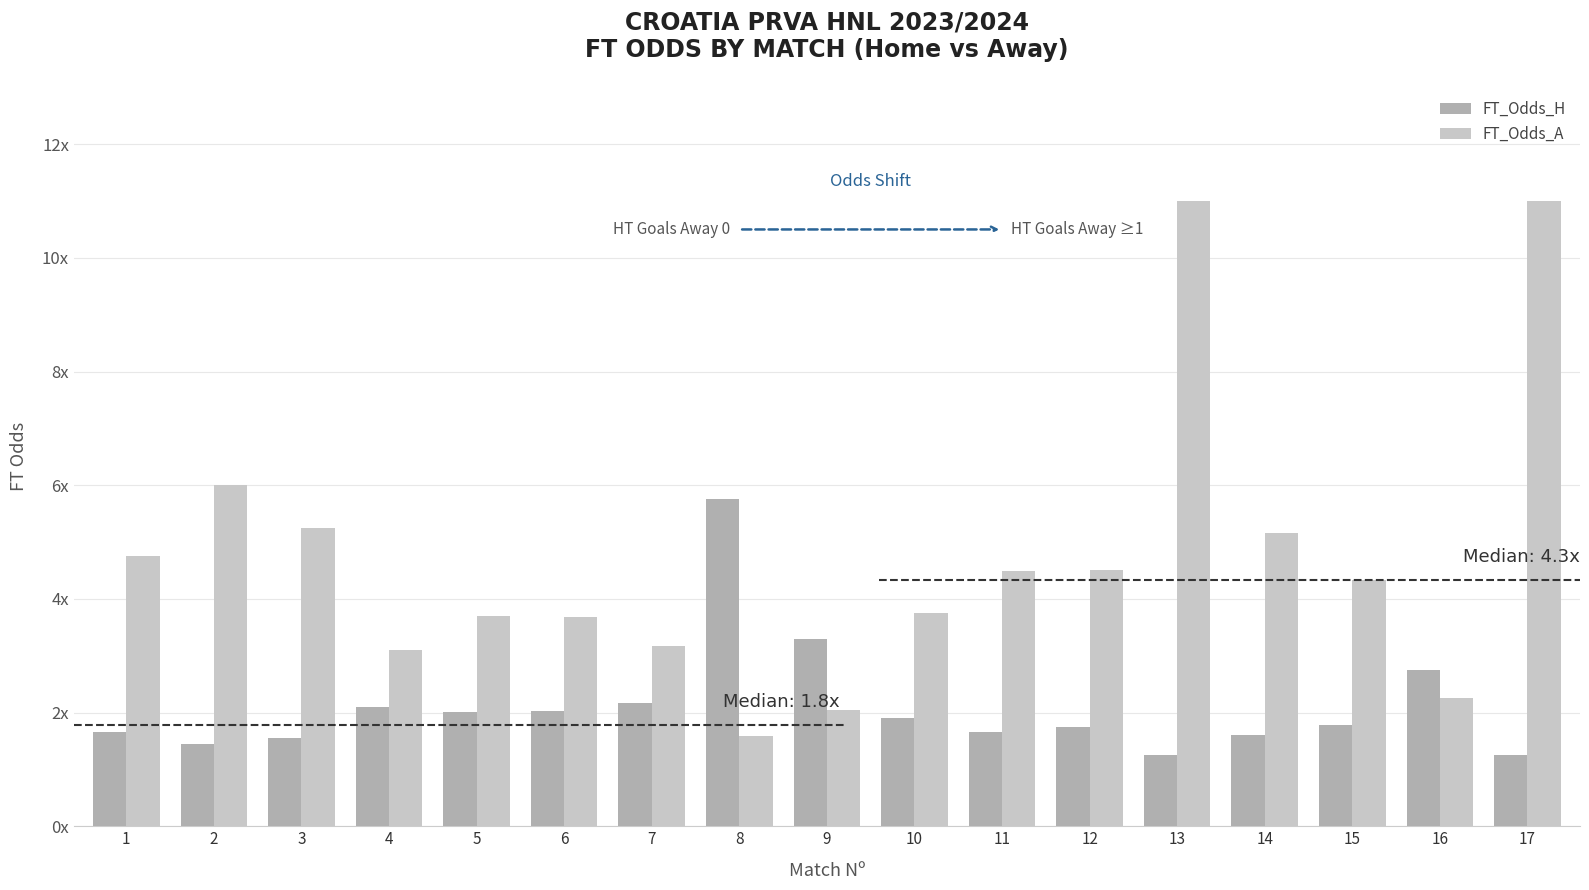

Which label corresponds to the largest value in the chart?

13